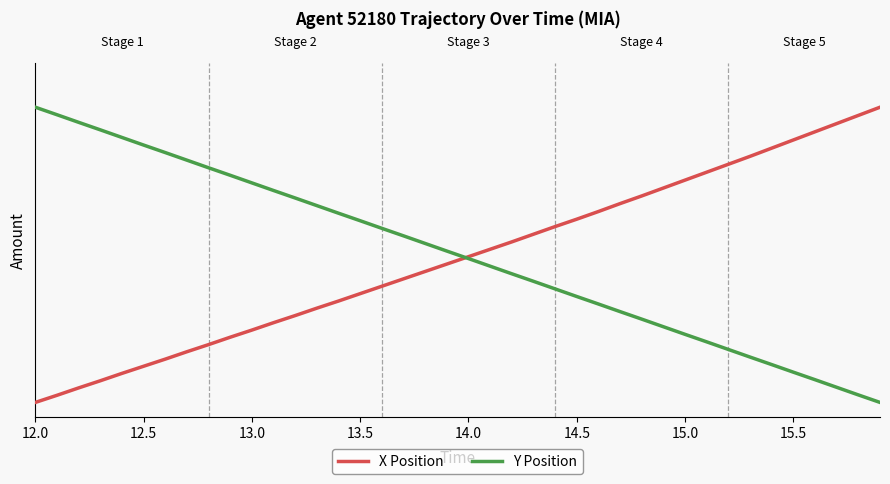

After their last crossing, which series has the higher values: Y Position or X Position?

X Position